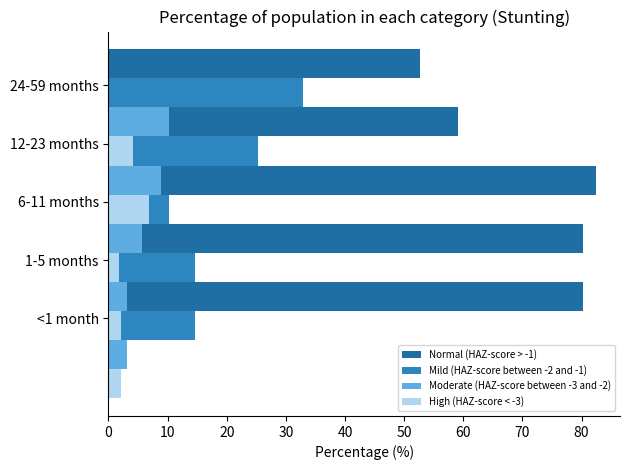

Is the value of High (HAZ-score < -3) at 30 greater than the value of Moderate (HAZ-score between -3 and -2) at 0?

Yes